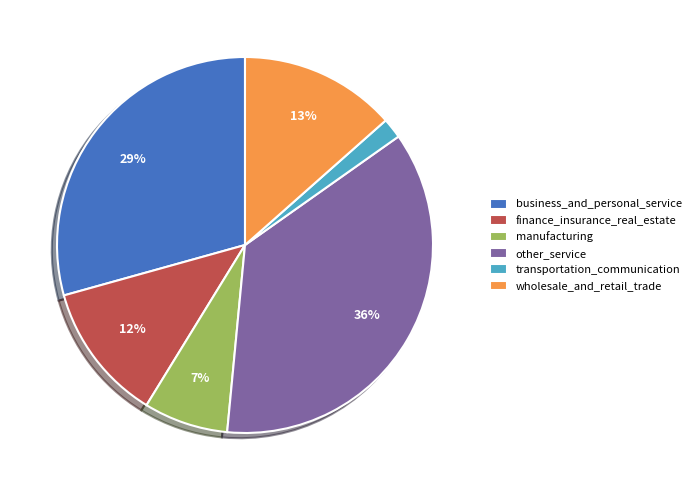

What percentage is the transportation_communication slice, to the nearest percent?

2%